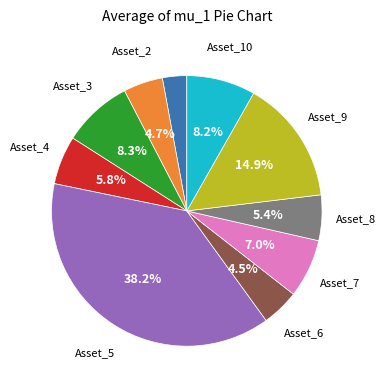

Does any single category account for the majority?

No